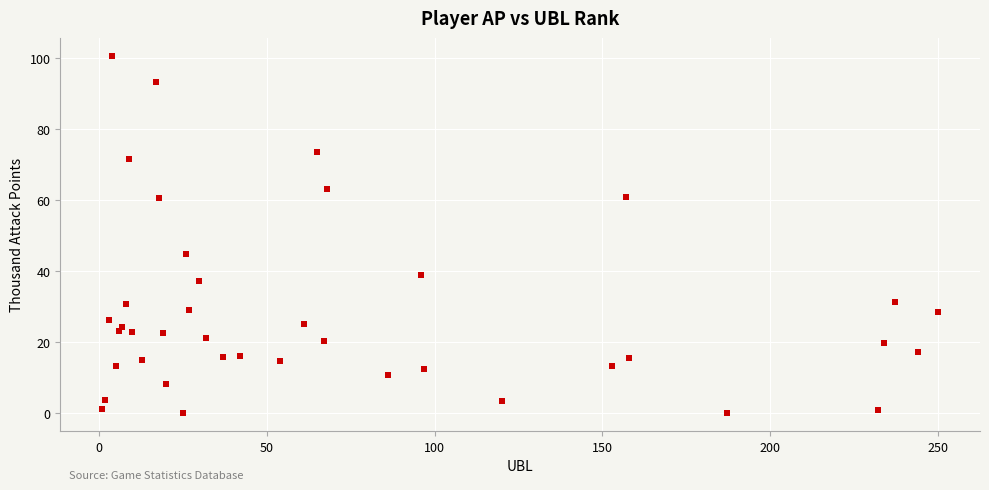

What is the range of Y values (max minus min)?

100.6